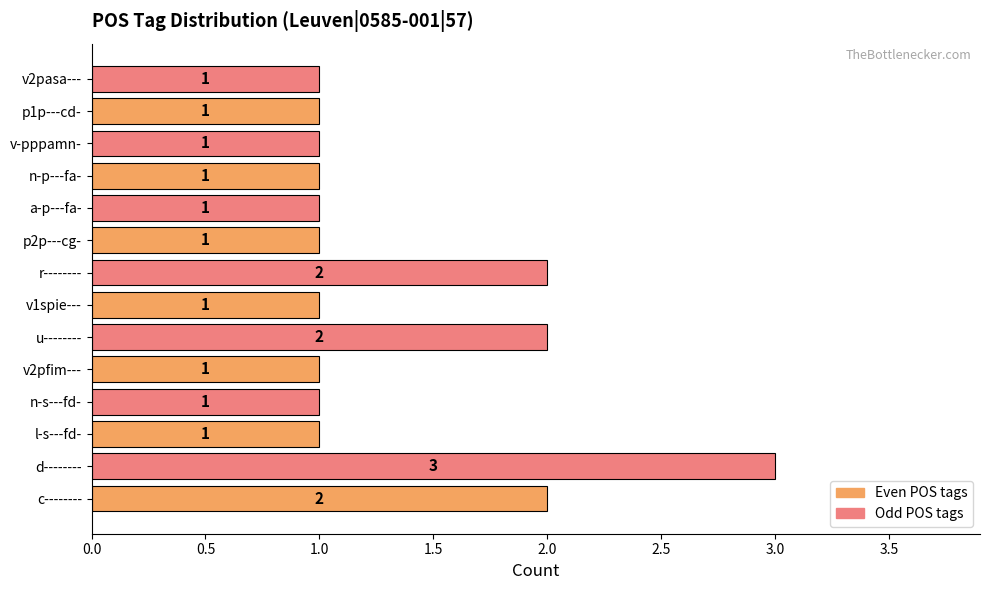

The value at v2pasa--- is 1. True or false?

True